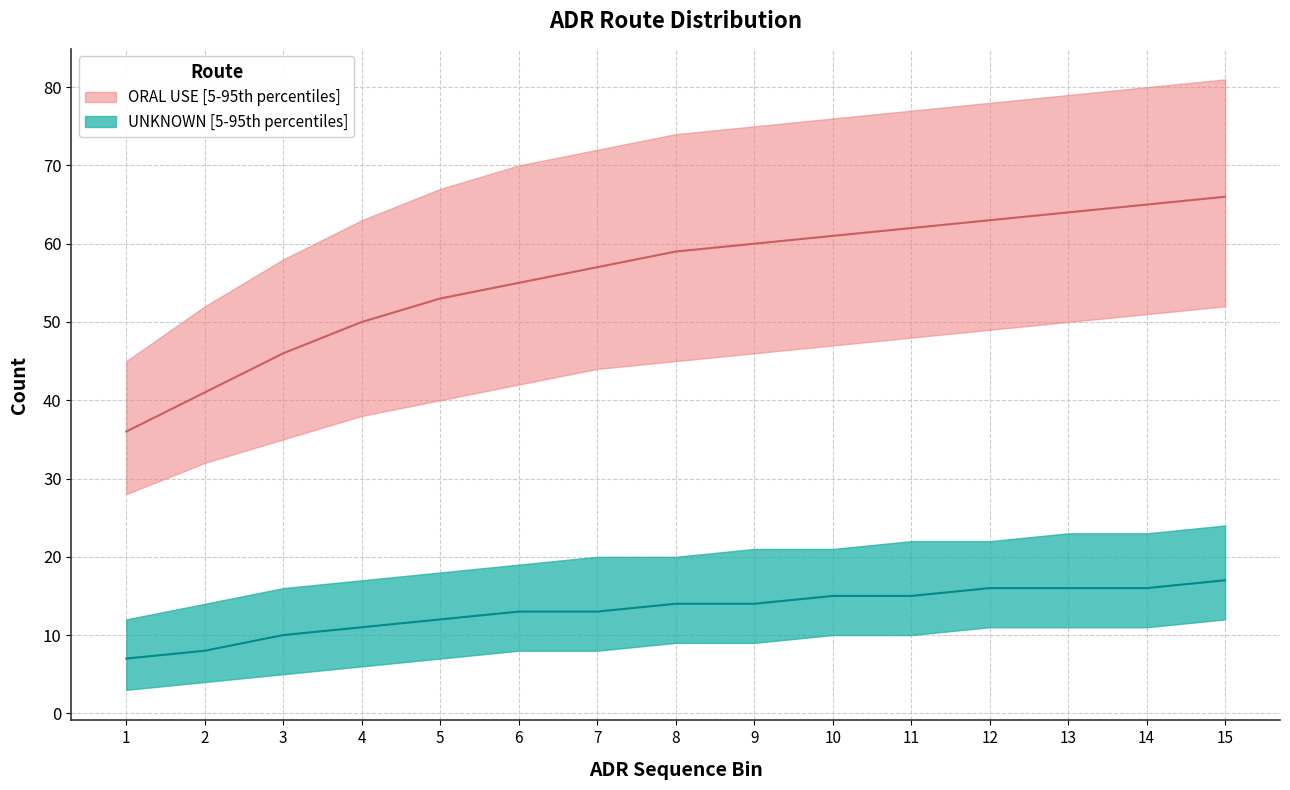

Which category has the lowest value in the UNKNOWN upper series?

1